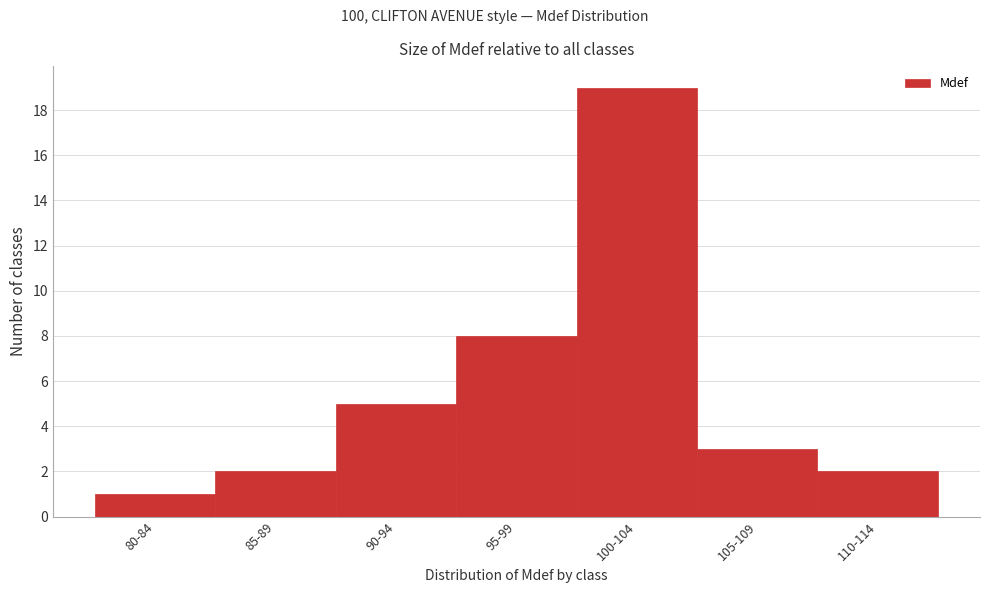

Reading left to right, list all the values displayed in this chart.

80-84=1	85-89=2	90-94=5	95-99=8	100-104=19	105-109=3	110-114=2